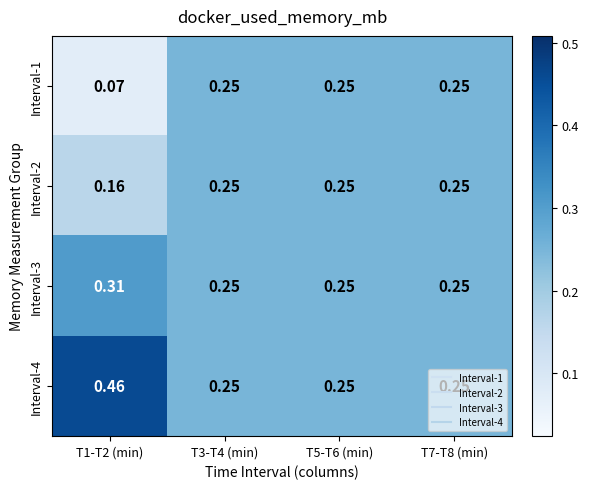

Is the value of Interval-1 at T5-T6 (min) greater than the value of Interval-3 at T1-T2 (min)?

No